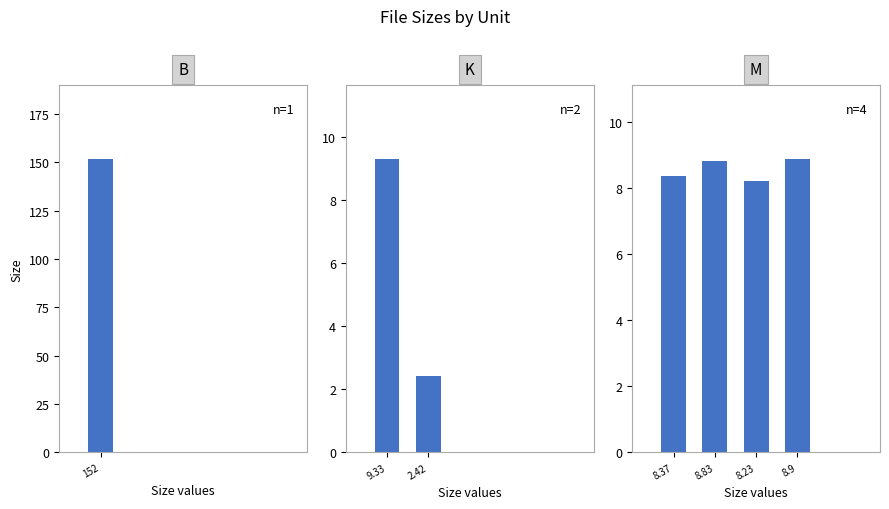

Which category has the lowest value across all series?

K